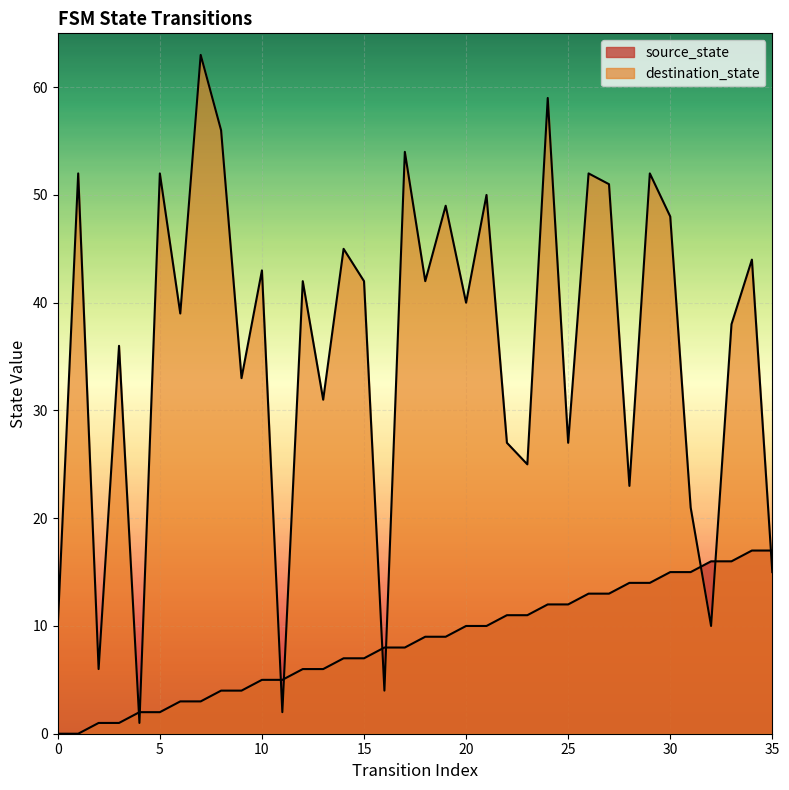

What value does the source_state series have at 18, to the nearest 10?

10